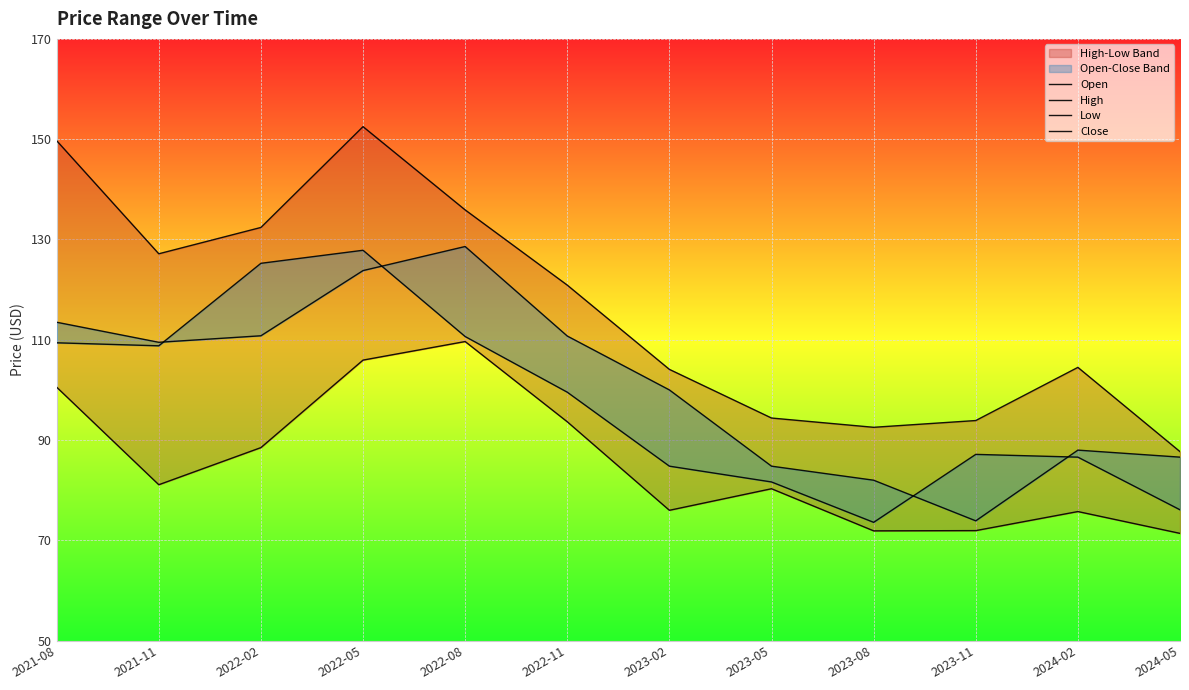

What is the label of the 9th point from the right?

2022-05